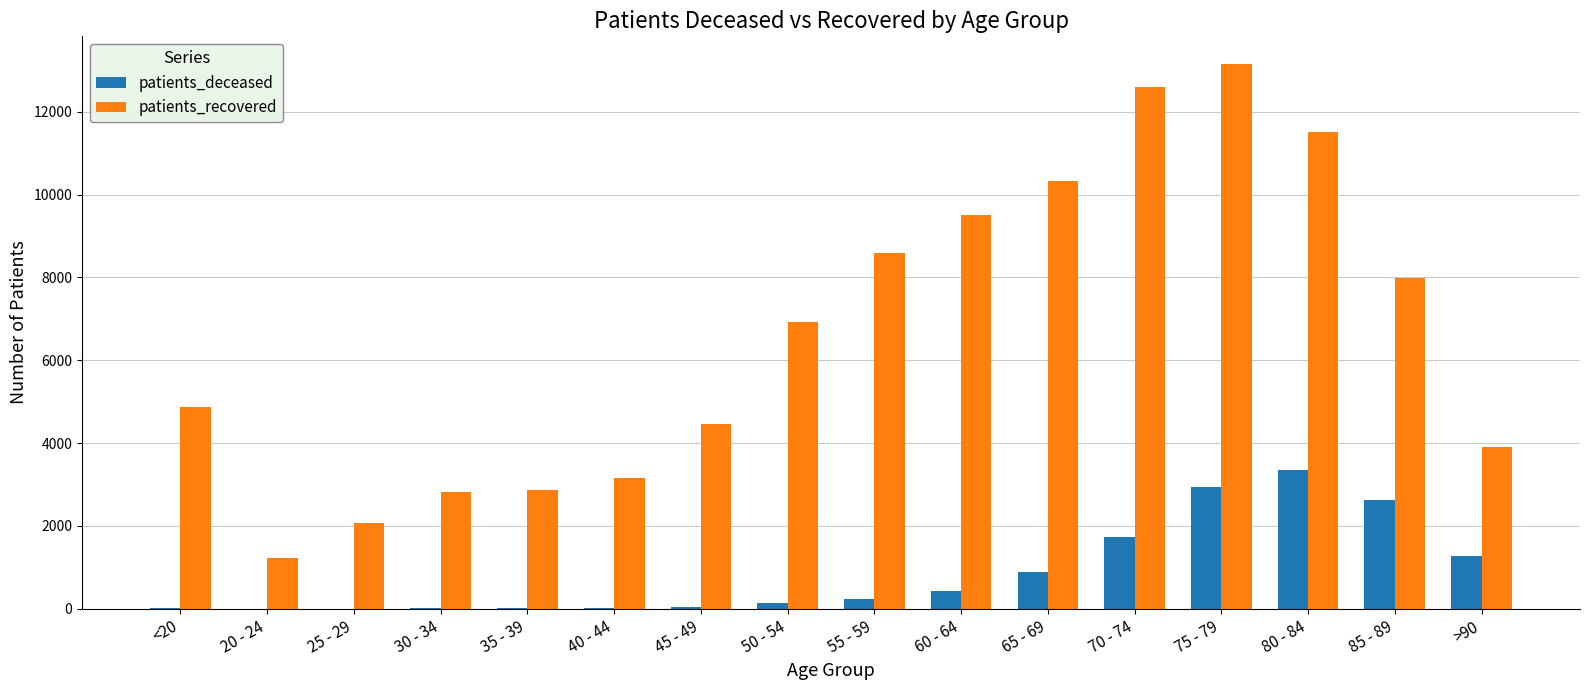

What are all the series names shown in the legend?

patients_deceased, patients_recovered